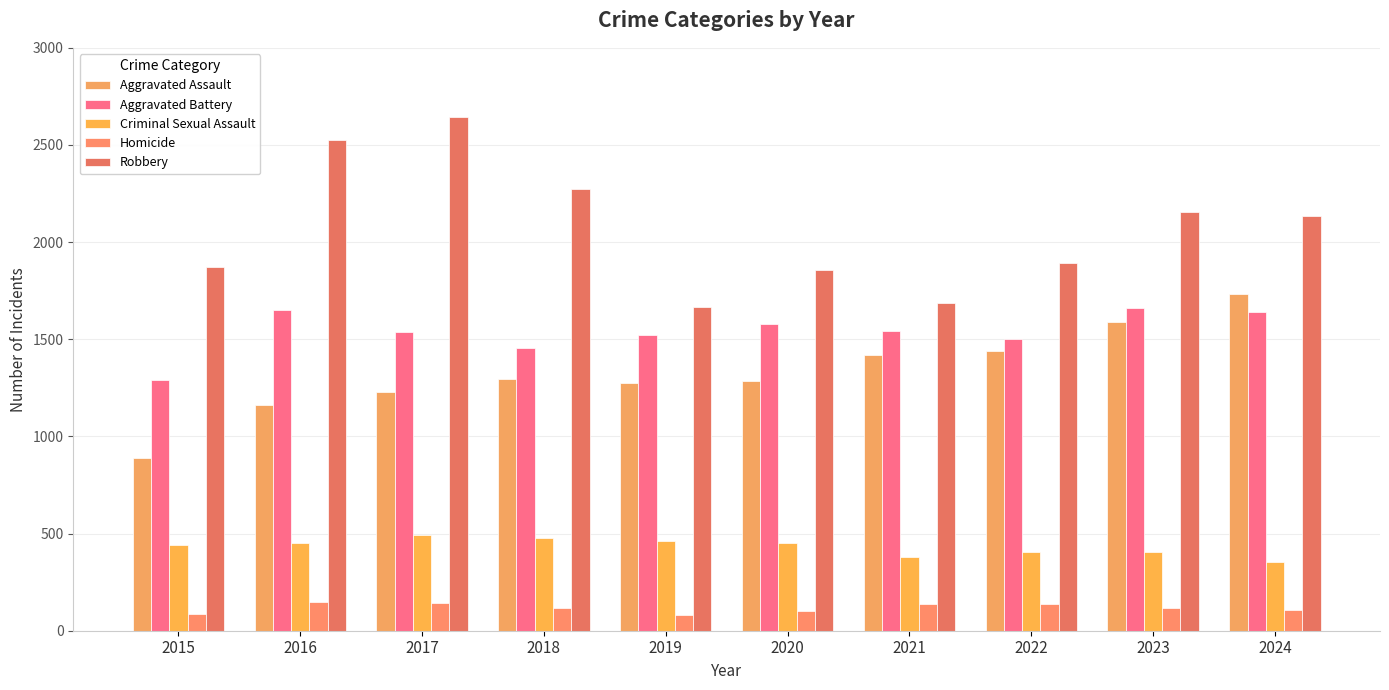

Does the chart contain any negative values?

No